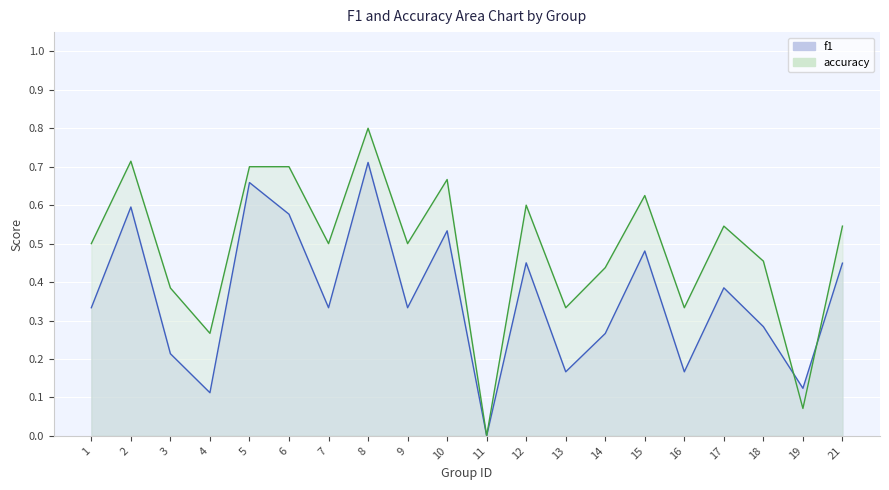

What is the spread (max minus min) of values at 17?

0.2